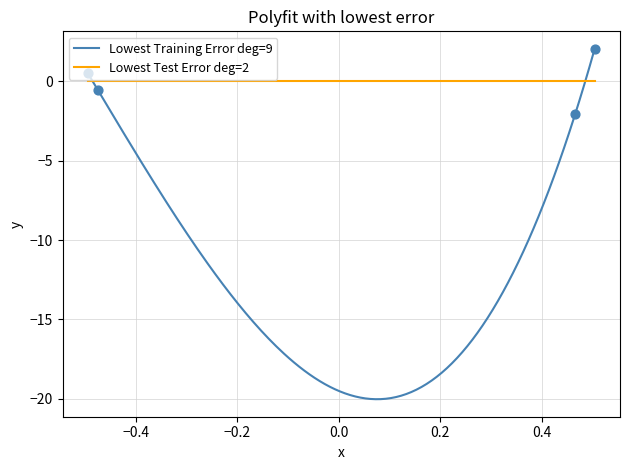

What is the maximum value for Lowest Training Error deg=9?

2.1